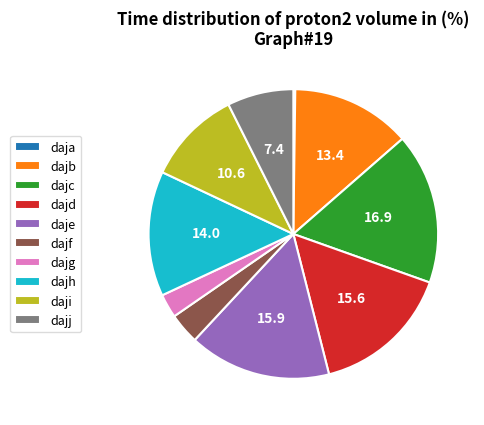

Does dajg account for over 50% of the chart?

No